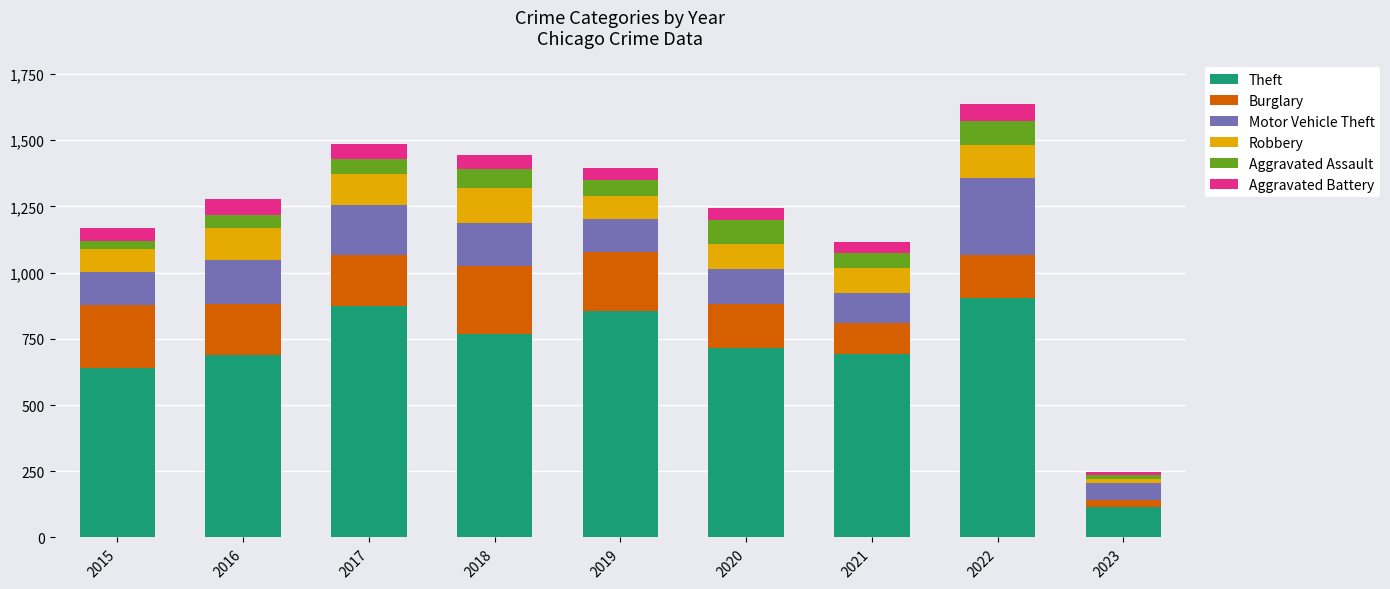

What is the approximate value of Theft at 2019?

855